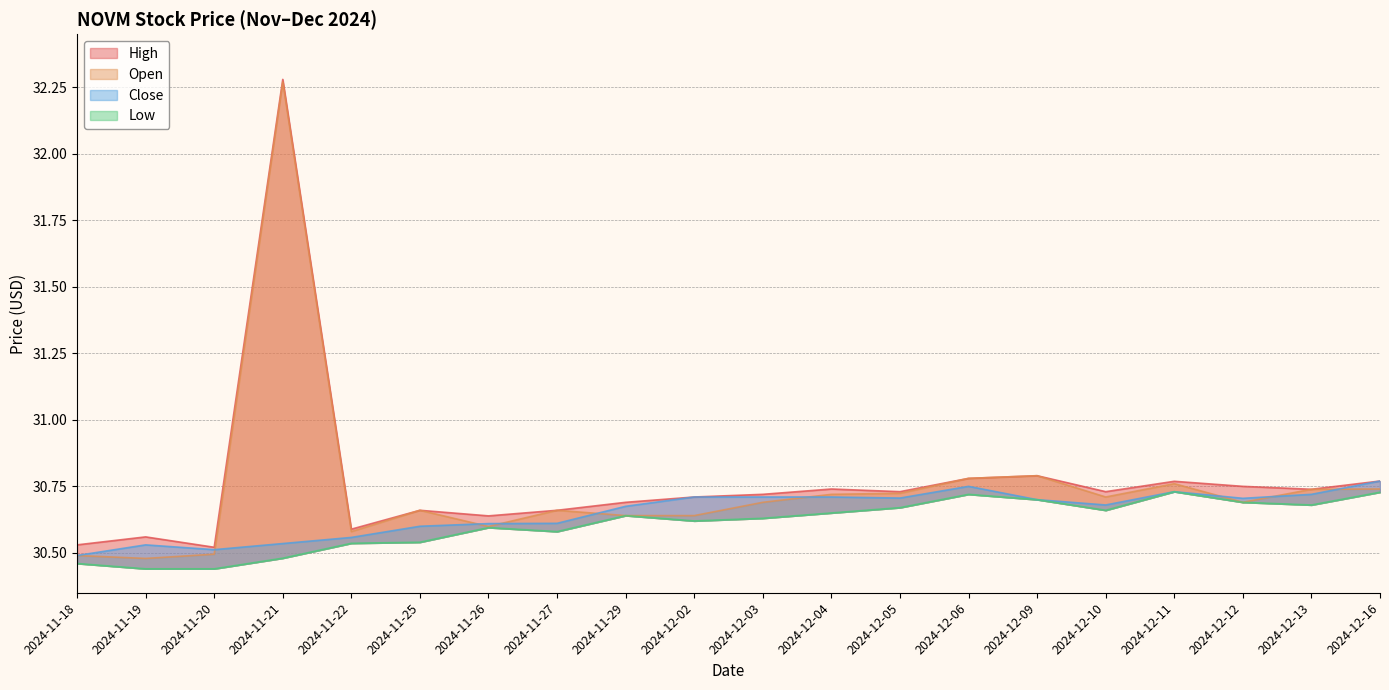

Reading left to right, transcribe all the data shown in this chart.

High: 30.5	30.6	30.5	32.3	30.6	30.7	30.6	30.7	30.7	30.7	30.7	30.7	30.7	30.8	30.8	30.7	30.8	30.8	30.7	30.8
Open: 30.5	30.5	30.5	32.3	30.6	30.7	30.6	30.7	30.6	30.6	30.7	30.7	30.7	30.8	30.8	30.7	30.8	30.7	30.7	30.7
Close: 30.5	30.5	30.5	30.5	30.6	30.6	30.6	30.6	30.7	30.7	30.7	30.7	30.7	30.8	30.7	30.7	30.7	30.7	30.7	30.8
Low: 30.5	30.4	30.4	30.5	30.5	30.5	30.6	30.6	30.6	30.6	30.6	30.6	30.7	30.7	30.7	30.7	30.7	30.7	30.7	30.7